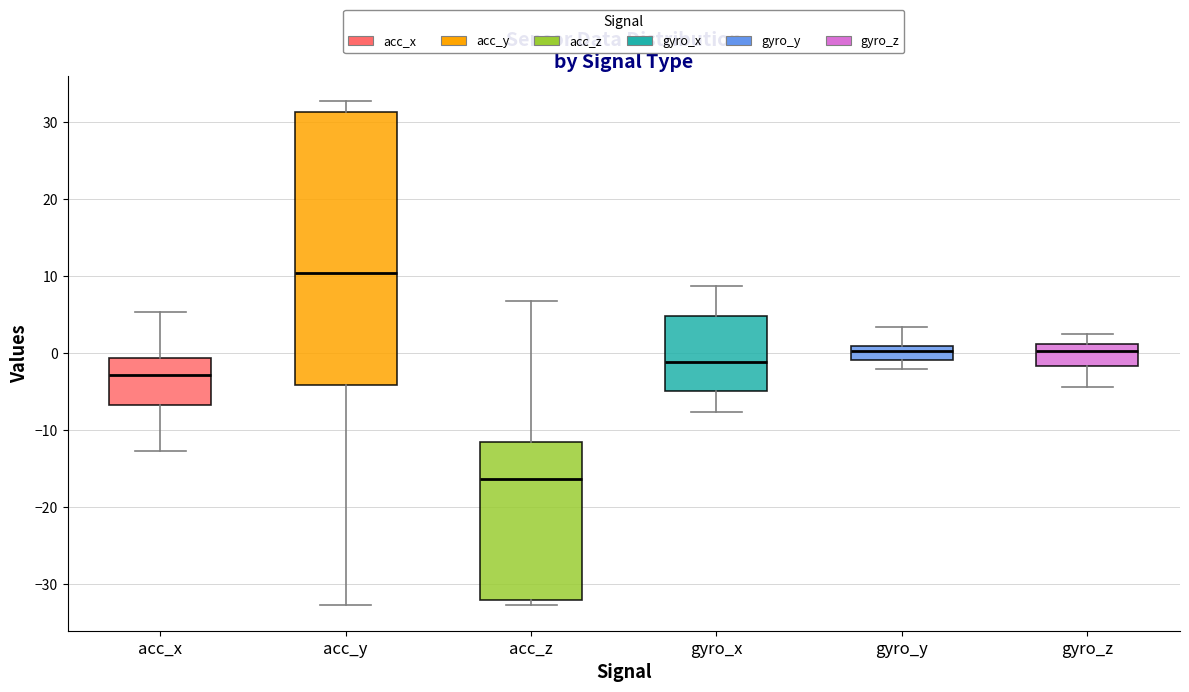

Reading left to right, transcribe this box plot: for each box, give where its median line is, the range the box spans, and where its two whiskers end, as read against the y-axis. The values are not printed on the chart, so give them approximately, as read against the axis.

acc_x: median -3, box -7 to -1, whiskers -13 to 5
acc_y: median 10, box -4 to 31, whiskers -33 to 33
acc_z: median -16, box -32 to -12, whiskers -33 to 7
gyro_x: median -1, box -5 to 5, whiskers -8 to 9
gyro_y: median 0, box -1 to 1, whiskers -2 to 3
gyro_z: median 0, box -2 to 1, whiskers -4 to 3